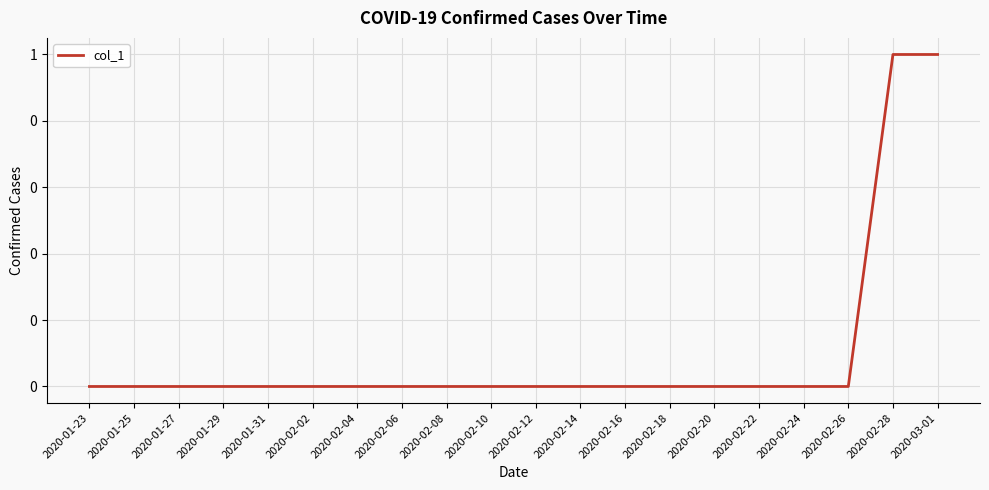

Is this an area chart (filled region under the line)?

No